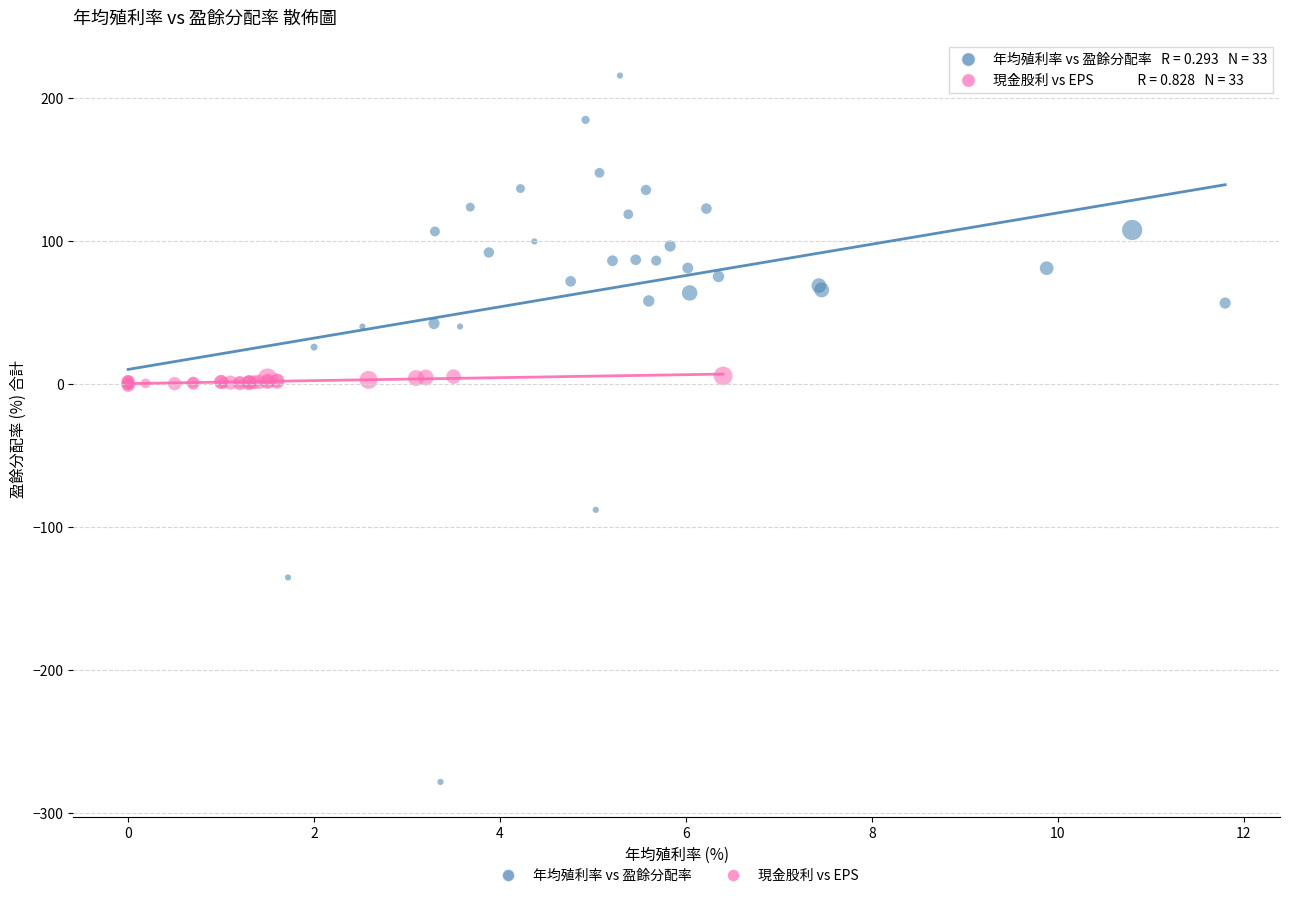

Which series contains the highest Y value?

年均殖利率 vs 盈餘分配率